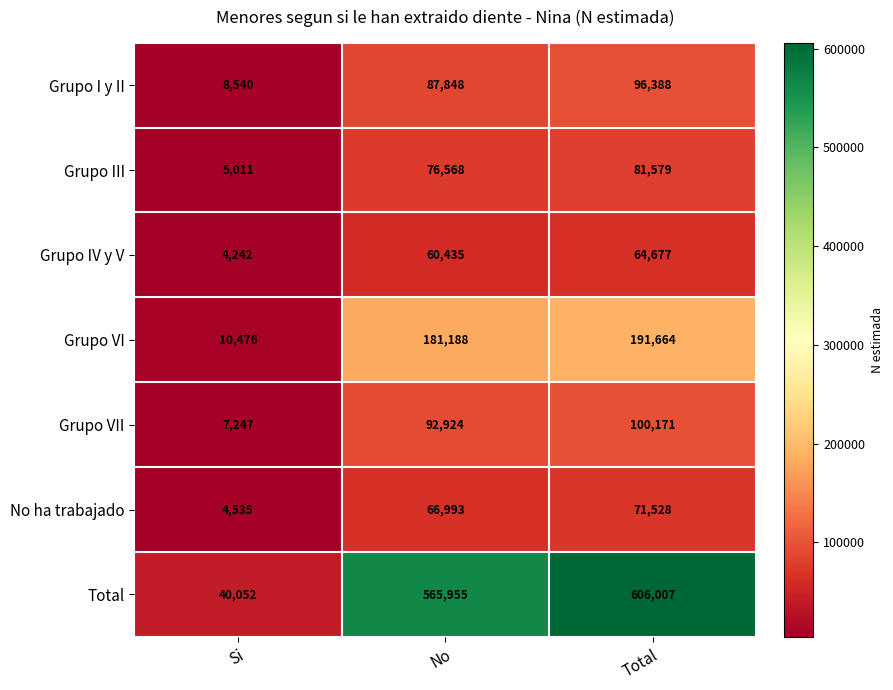

True or false: Grupo VI has a value of 10476 at Si.

True